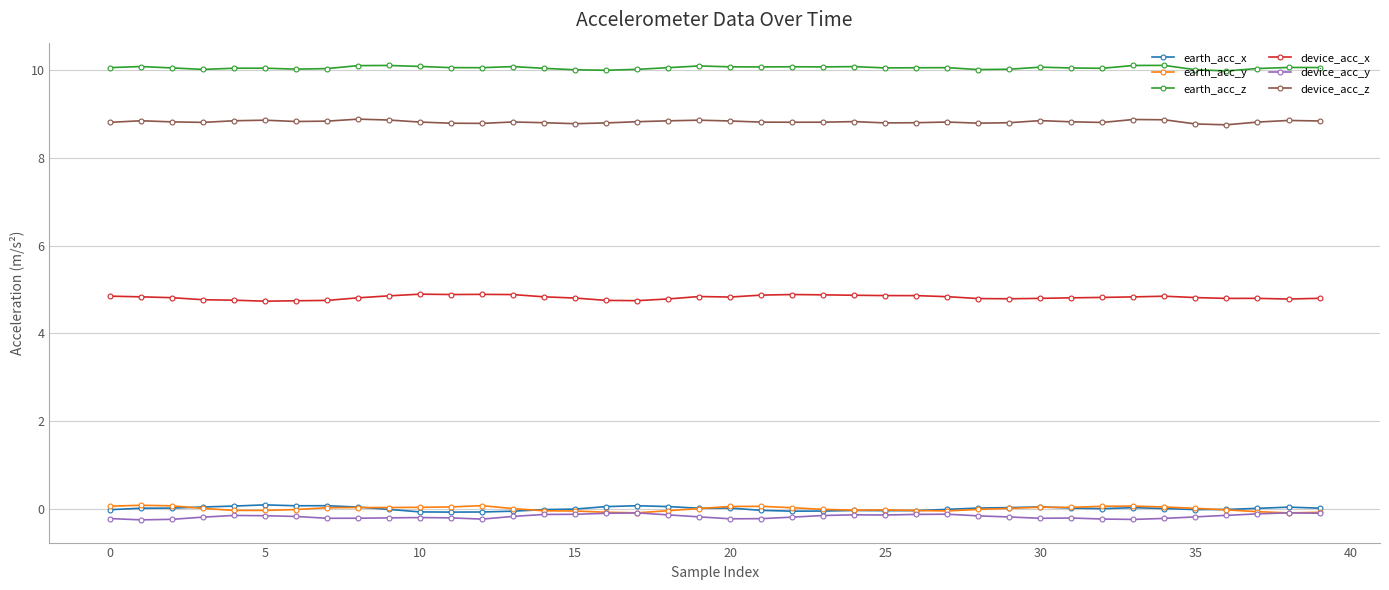

True or false: device_acc_z and earth_acc_z intersect in this chart.

False